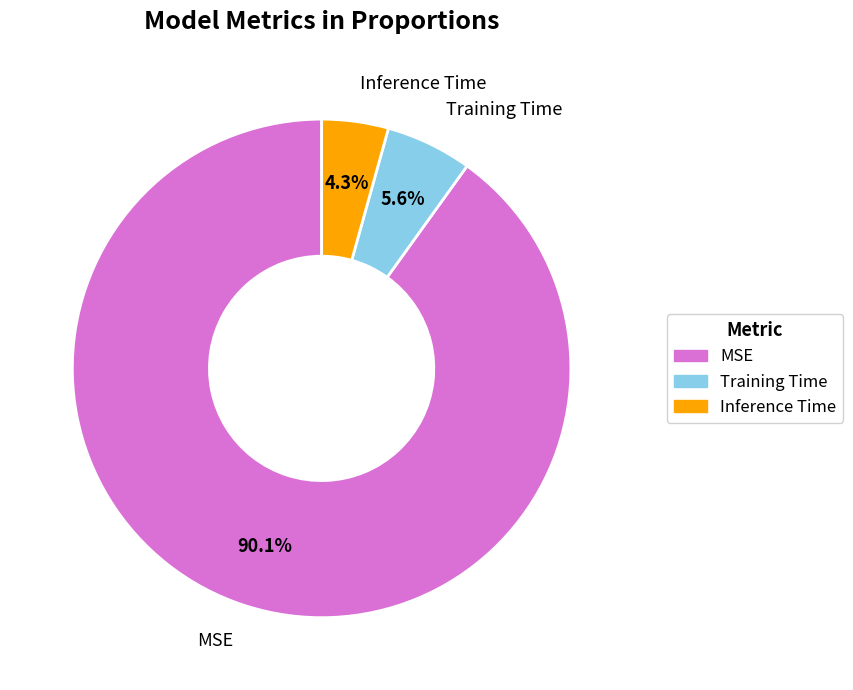

To the nearest percent, what is the difference between the Training Time and Inference Time slice percentages?

1%